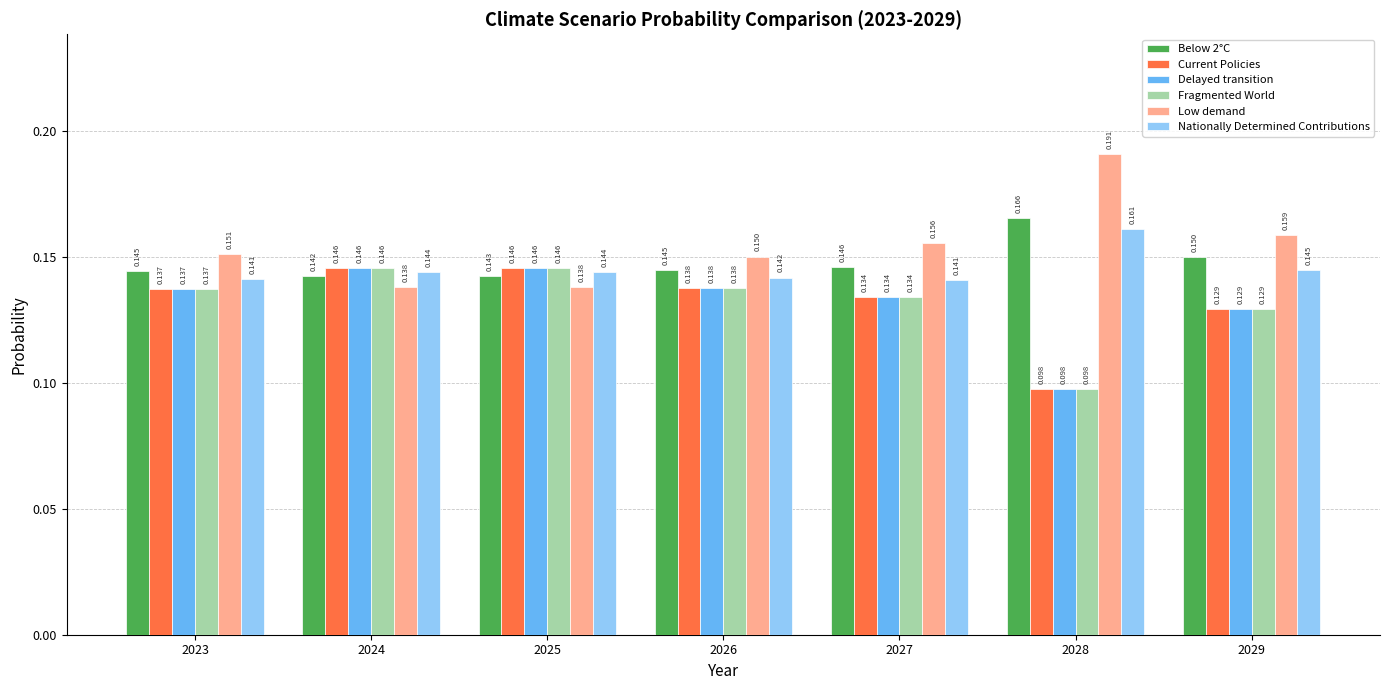

At how many categories does at least one series exceed 0?

7